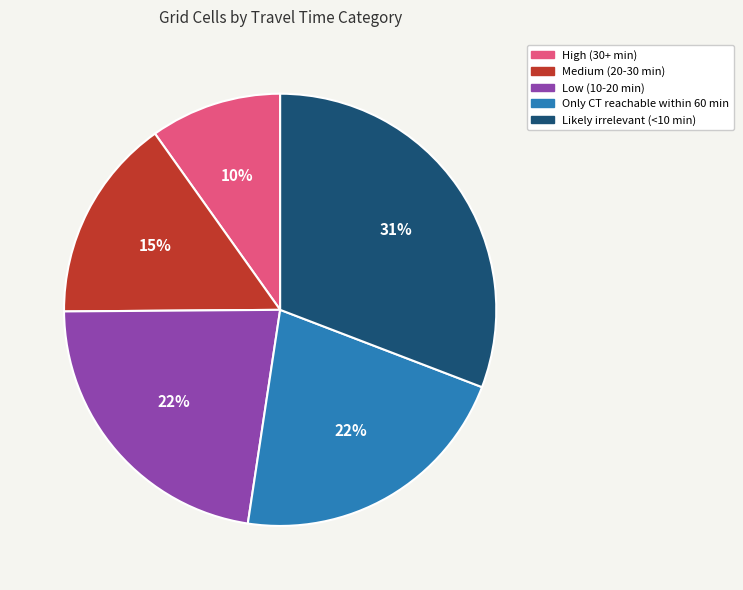

Combined, do Low (10-20 min) and Likely irrelevant (<10 min) account for over 50%?

Yes